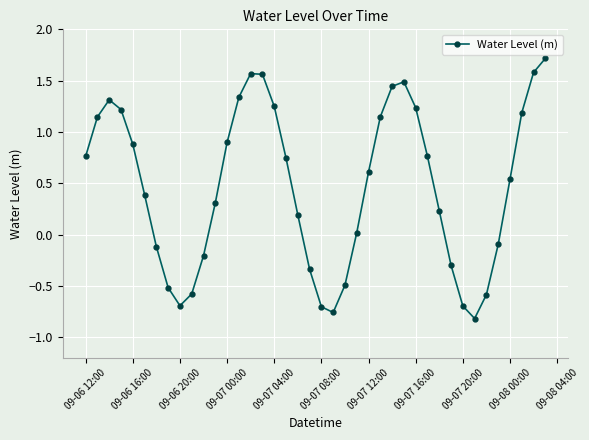

What is the greatest value displayed?

1.7